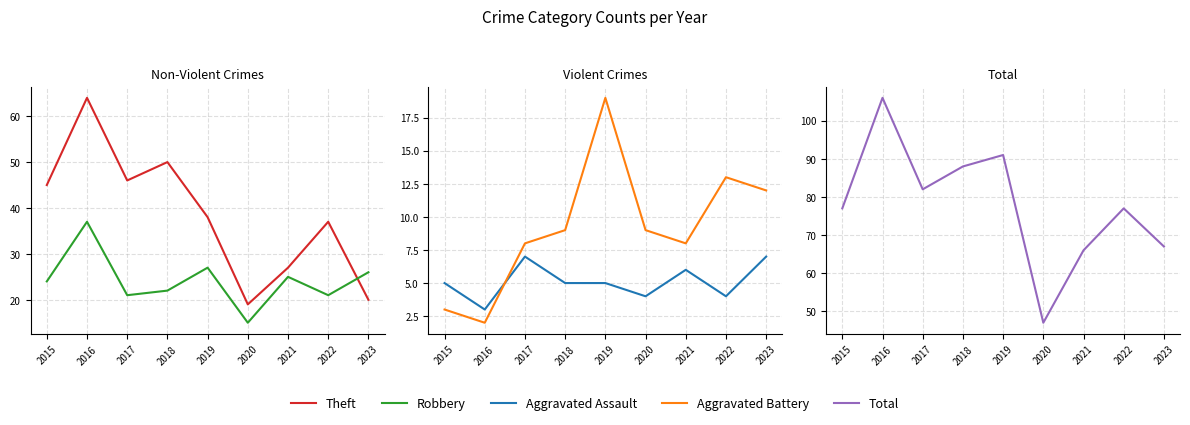

True or false: Aggravated Battery has more than 2 points higher than both neighbors.

False